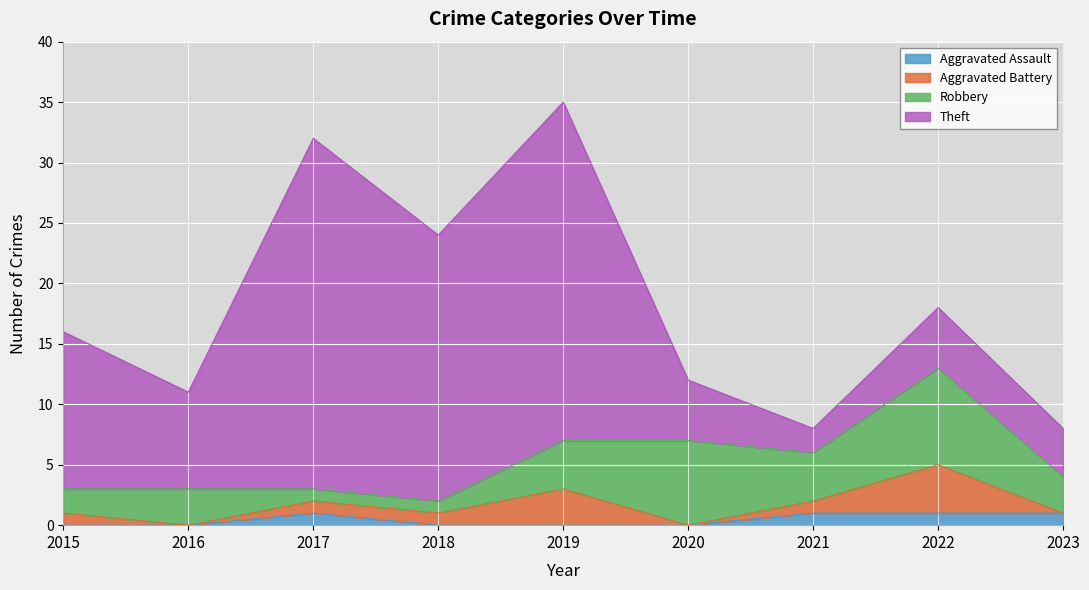

What is the sum of the Aggravated Battery values at 2018 and 2023?

1